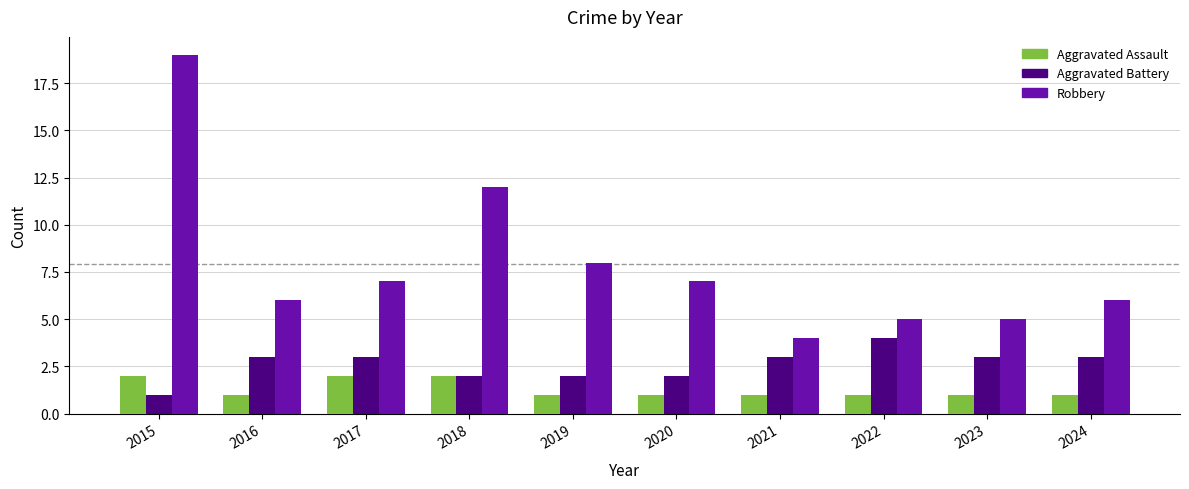

How many data points does each series have?

10